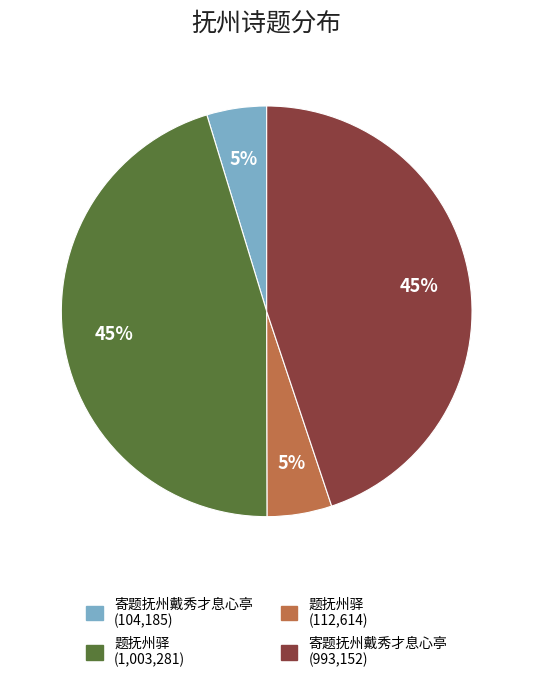

To the nearest percent, what percentage of the pie is 寄题抚州戴秀才息心亭 (104,185)?

5%